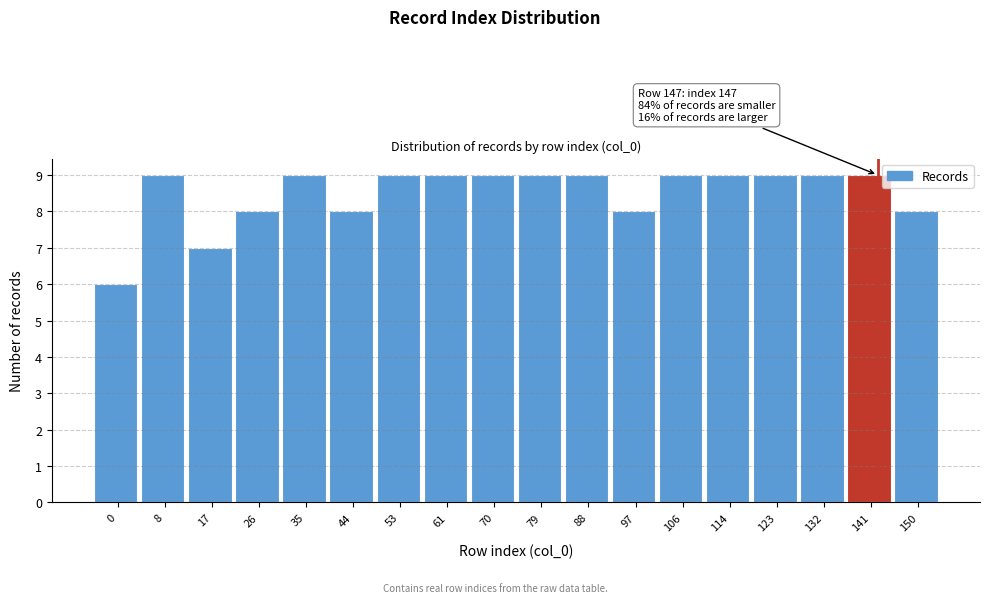

Reading right to left, list all the values displayed in this chart.

150=8	141=9	132=9	123=9	114=9	106=9	97=8	88=9	79=9	70=9	61=9	53=9	44=8	35=9	26=8	17=7	8=9	0=6